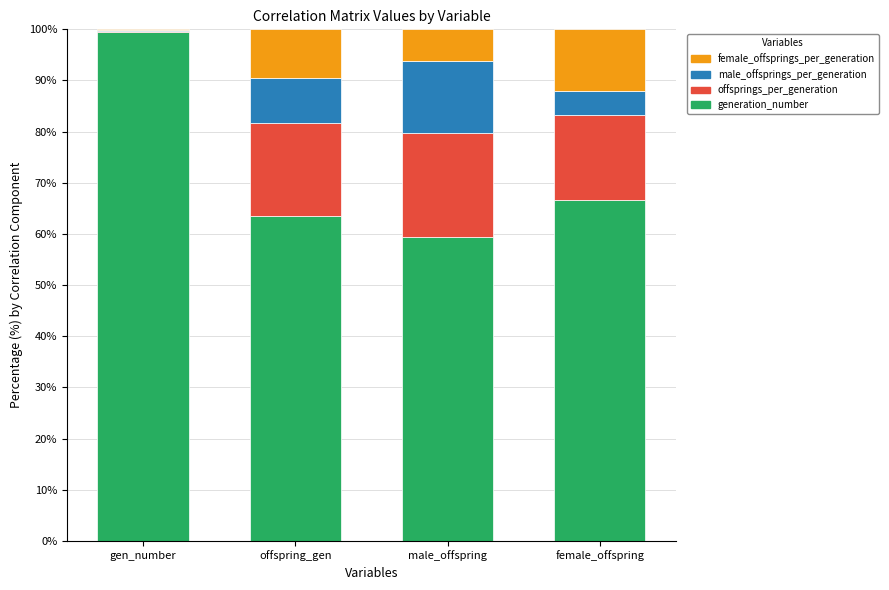

What is the maximum value for generation_number?

99.5